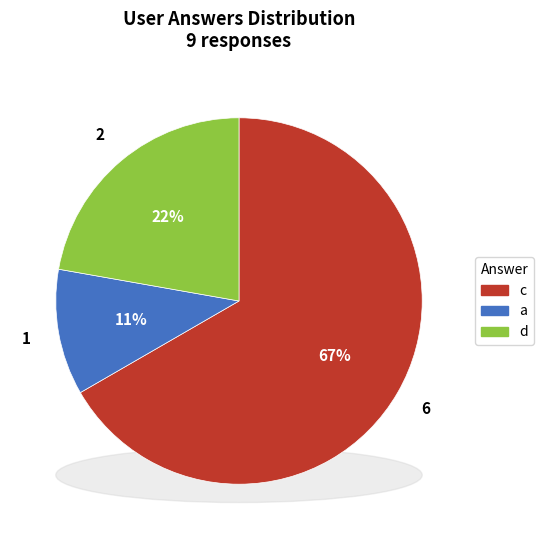

To the nearest percent, what is the combined percentage of a and d?

33%